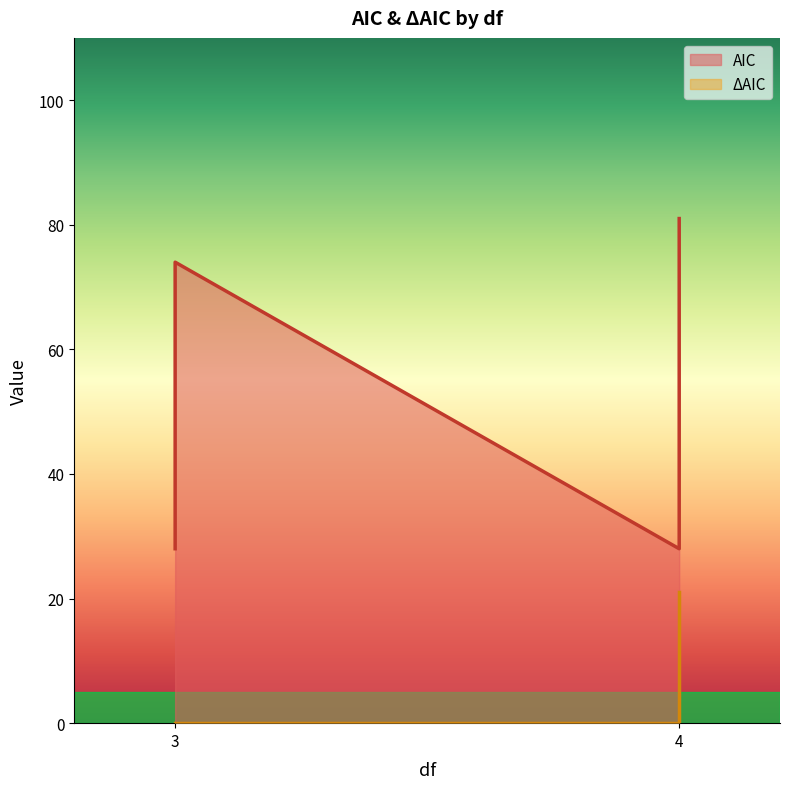

The value of AIC at 3 is 13. True or false?

False